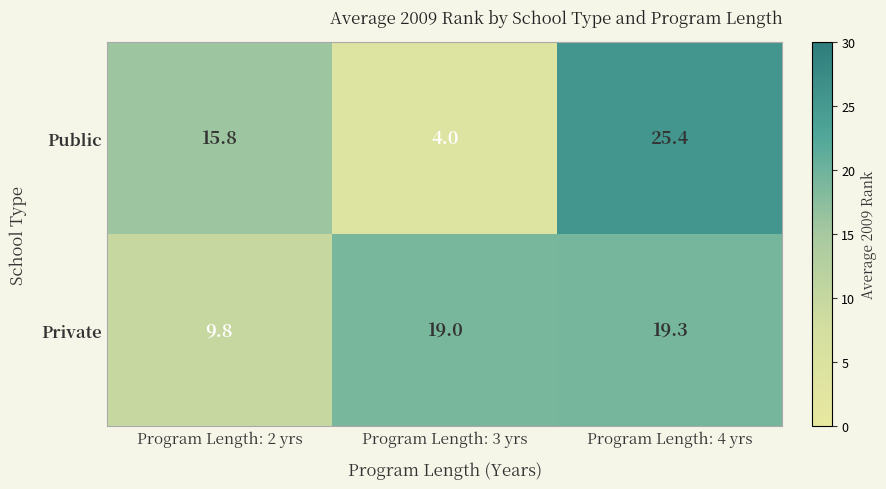

The Public series shows 4.0 at Program Length: 3 yrs. True or false?

True